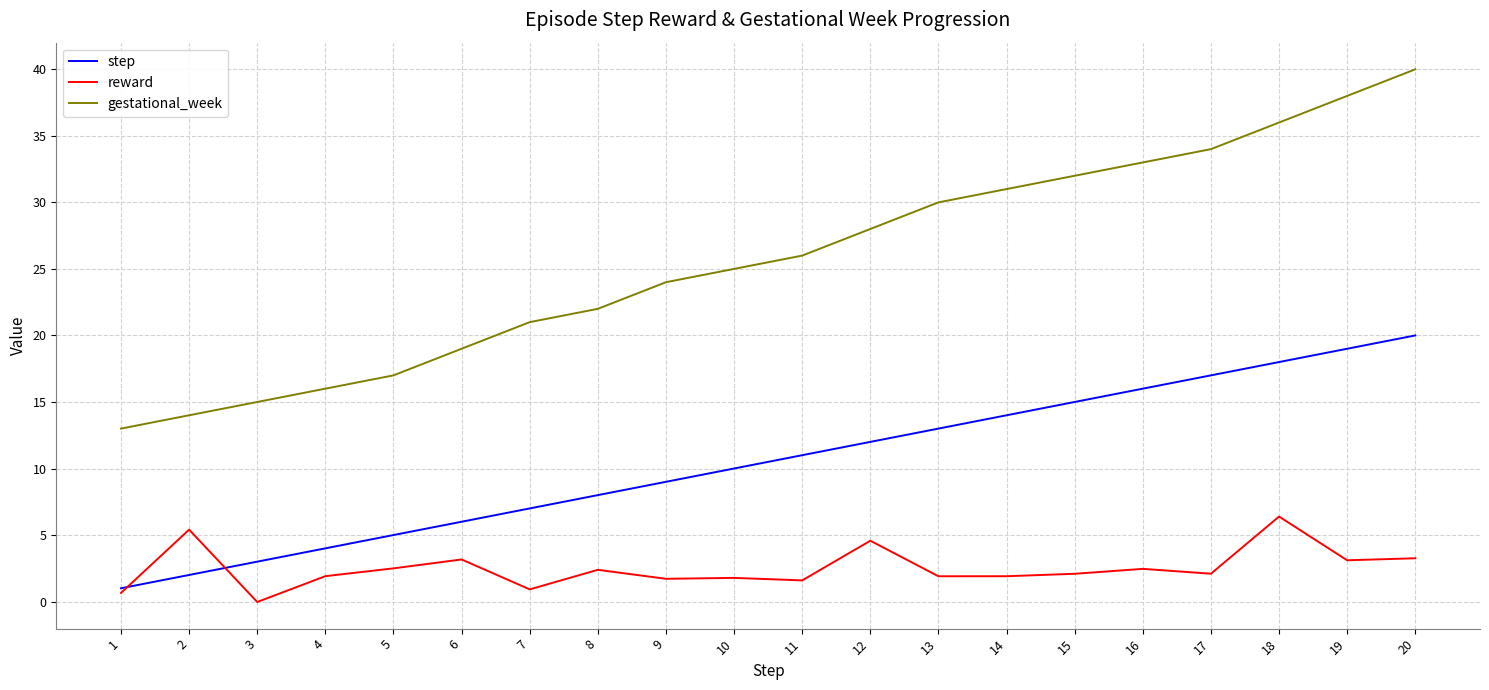

Which series has the largest total across all categories?

gestational_week